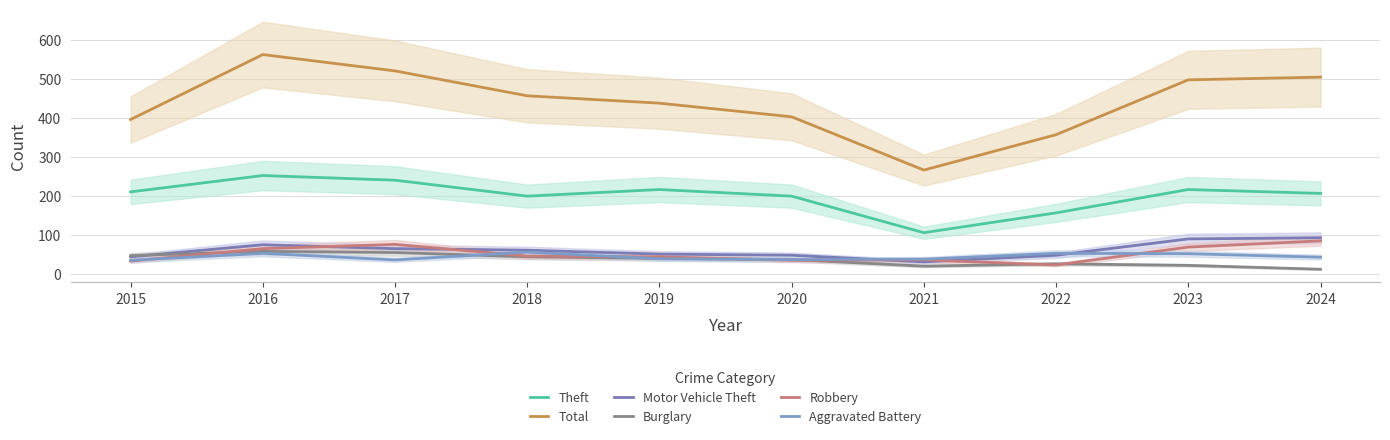

Is the value of Aggravated Battery at 2022 greater than the value of Burglary at 2023?

Yes